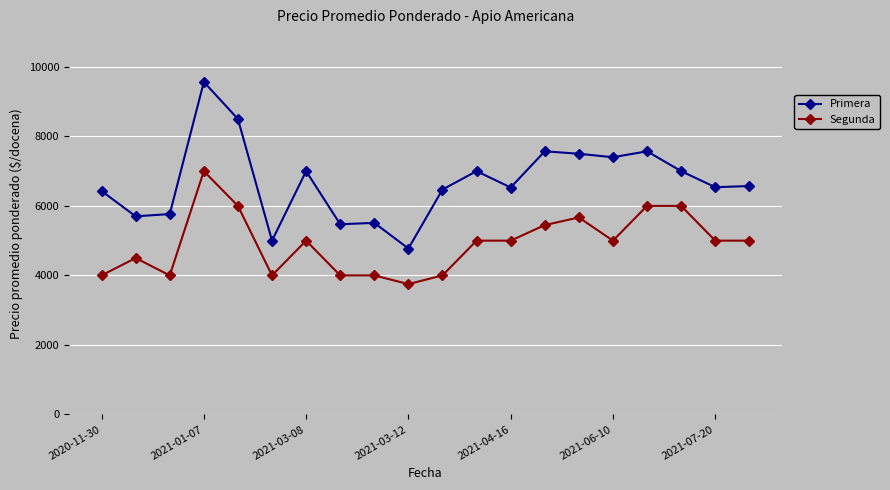

What is the value of the Primera point at the 2nd from the left?

5700